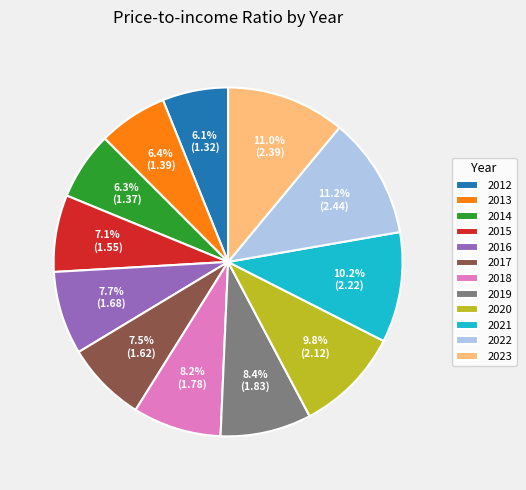

Do 2013 and 2016 together represent more than half of the pie?

No